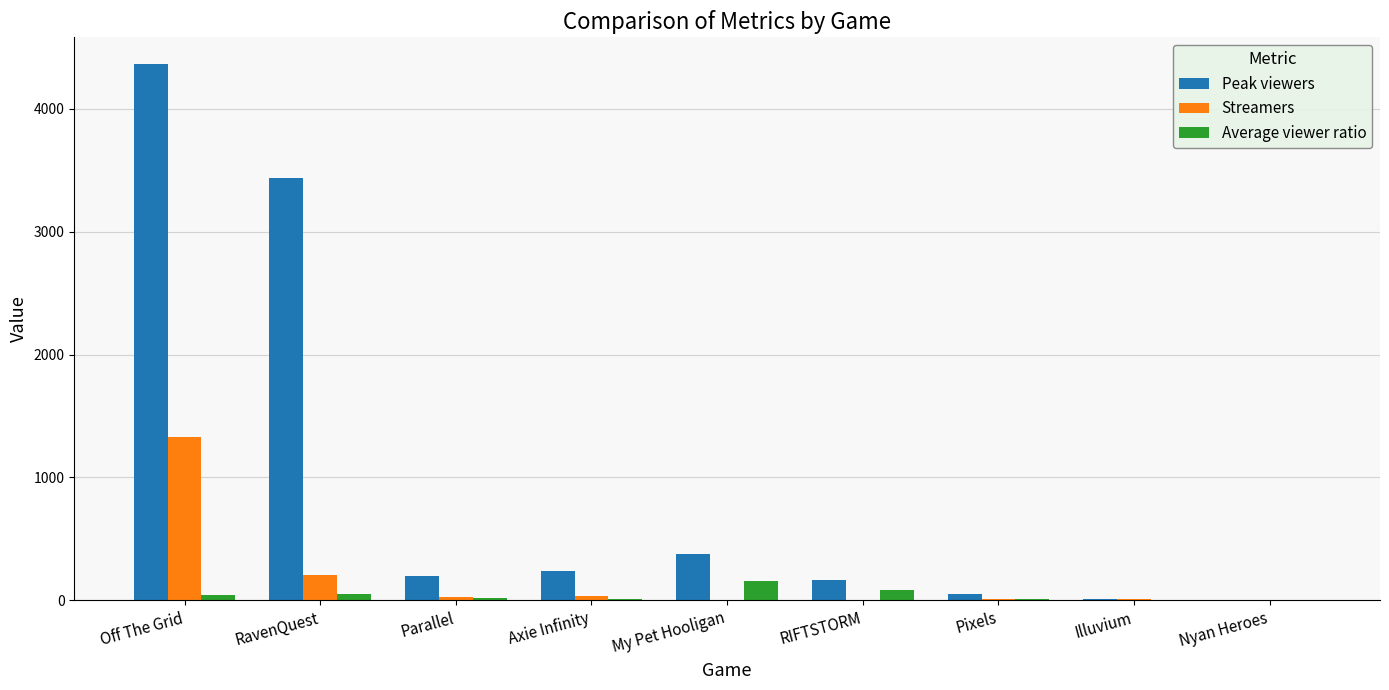

At which label is Streamers closest to 665?

RavenQuest